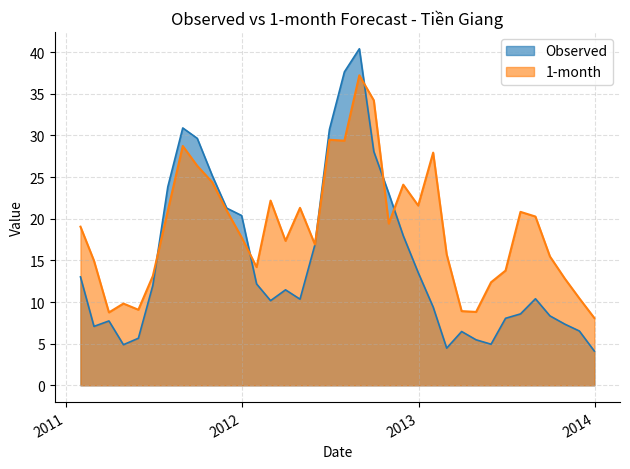

Reading left to right, list all the values displayed in this chart.

Observed: 13.0	7.1	7.7	4.9	5.6	12.0	23.8	30.9	29.7	25.2	21.3	20.4	12.2	10.2	11.5	10.3	16.9	30.7	37.6	40.4	28.1	23.0	18.0	13.5	9.4	4.5	6.5	5.5	4.9	8.0	8.6	10.4	8.3	7.3	6.5	4.1
1-month: 19.0	15.0	8.7	9.8	9.1	13.1	21.0	28.7	26.4	24.4	21.0	17.8	14.2	22.2	17.3	21.3	16.9	29.5	29.4	37.2	34.2	19.4	24.1	21.6	27.9	15.7	8.9	8.8	12.4	13.8	20.8	20.3	15.5	12.8	10.4	8.1